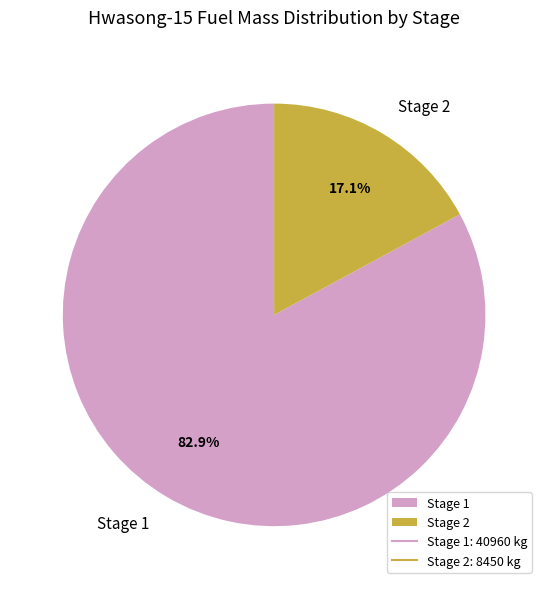

How many segments does this pie chart have?

2